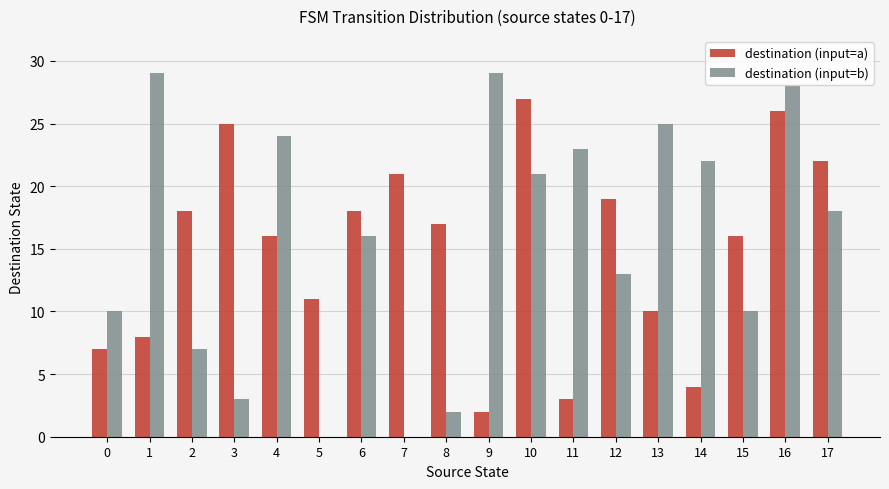

Is the value of destination (input=b) at 5 greater than the value of destination (input=a) at 11?

No